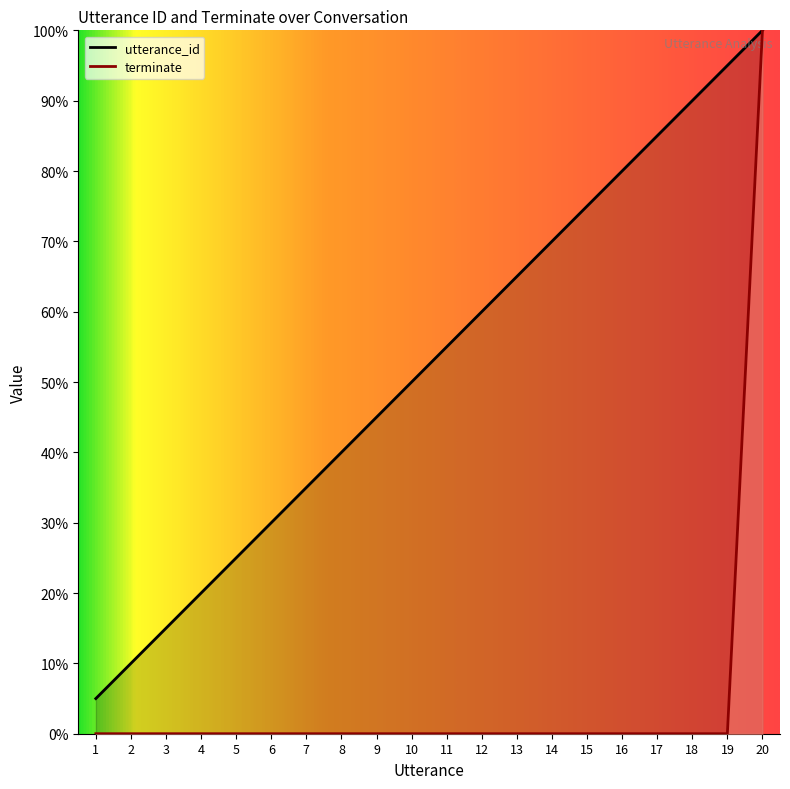

List the labels in order of terminate value, largest first.

20, 1, 2, 3, 4, 5, 6, 7, 8, 9, 10, 11, 12, 13, 14, 15, 16, 17, 18, 19